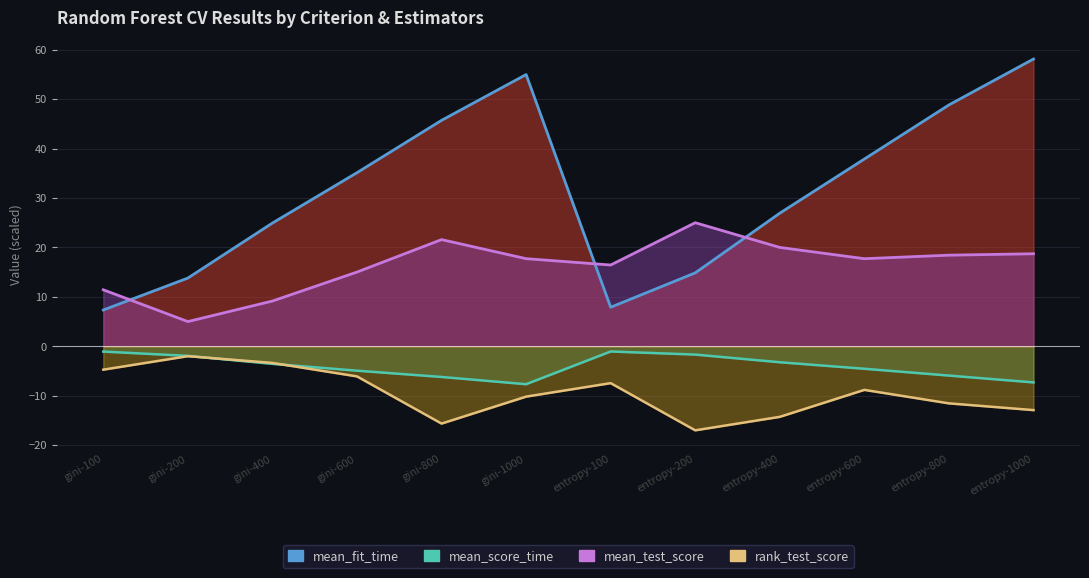

True or false: mean_score_time line and rank_test_score line cross at least once.

True